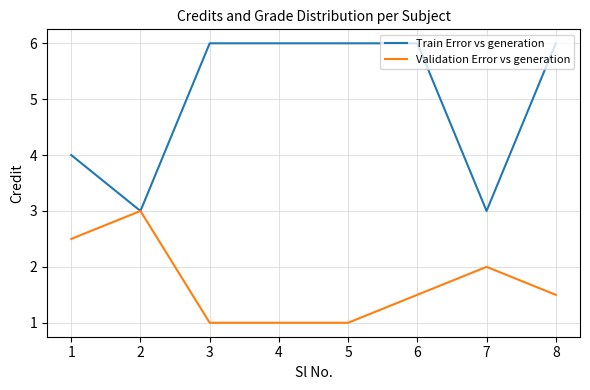

True or false: Train Error vs generation has a value of 6.8 at 1.

False